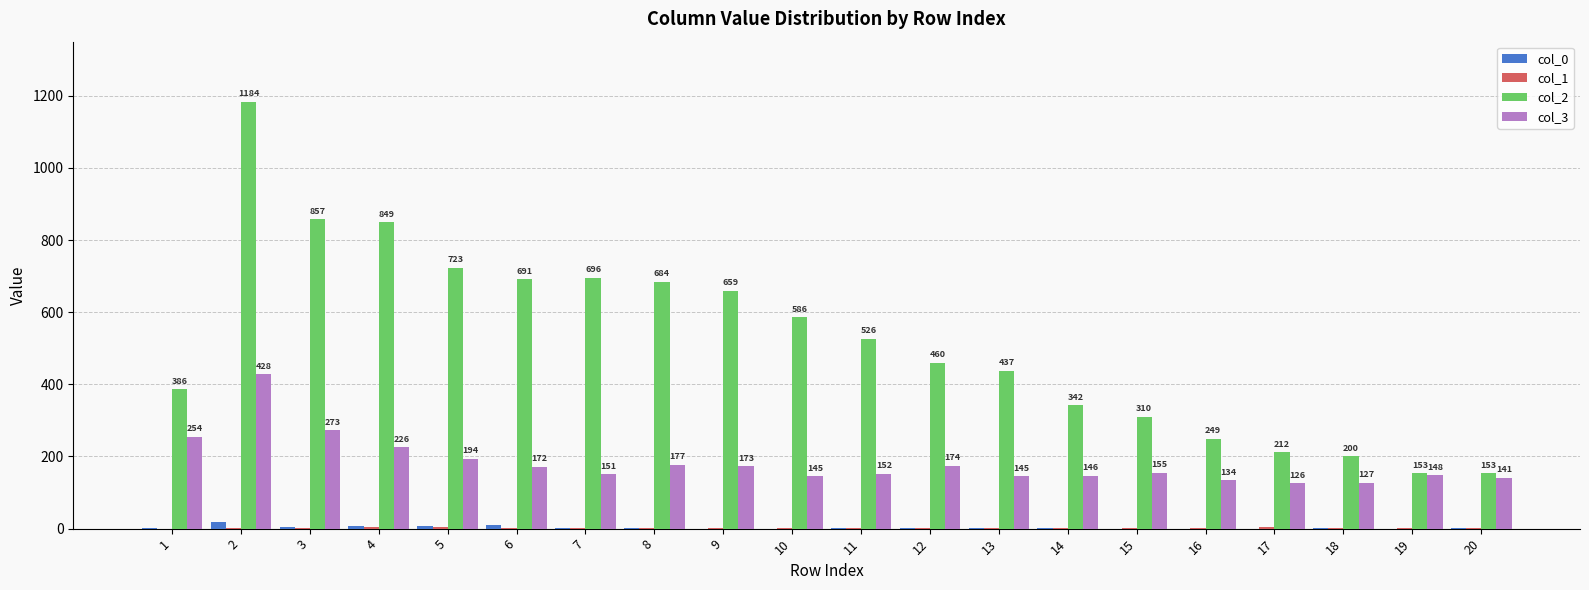

Which series has the largest range (max minus min)?

col_2